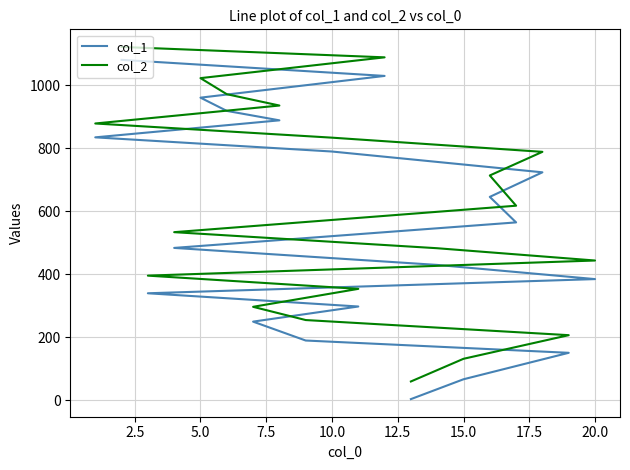

What are all the series names shown in the legend?

col_1, col_2